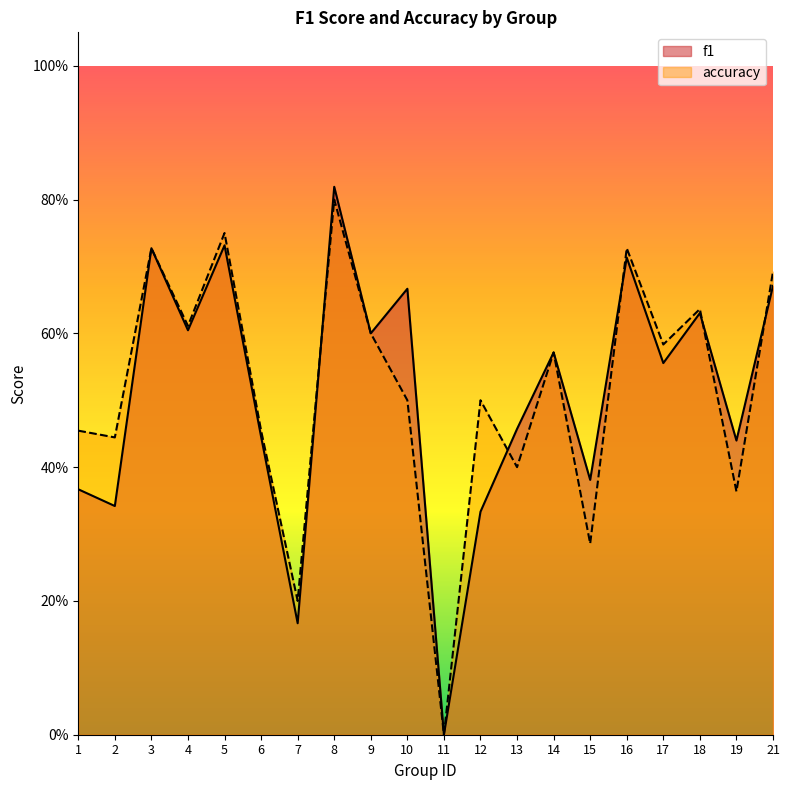

How many times do accuracy and f1 cross each other?

5